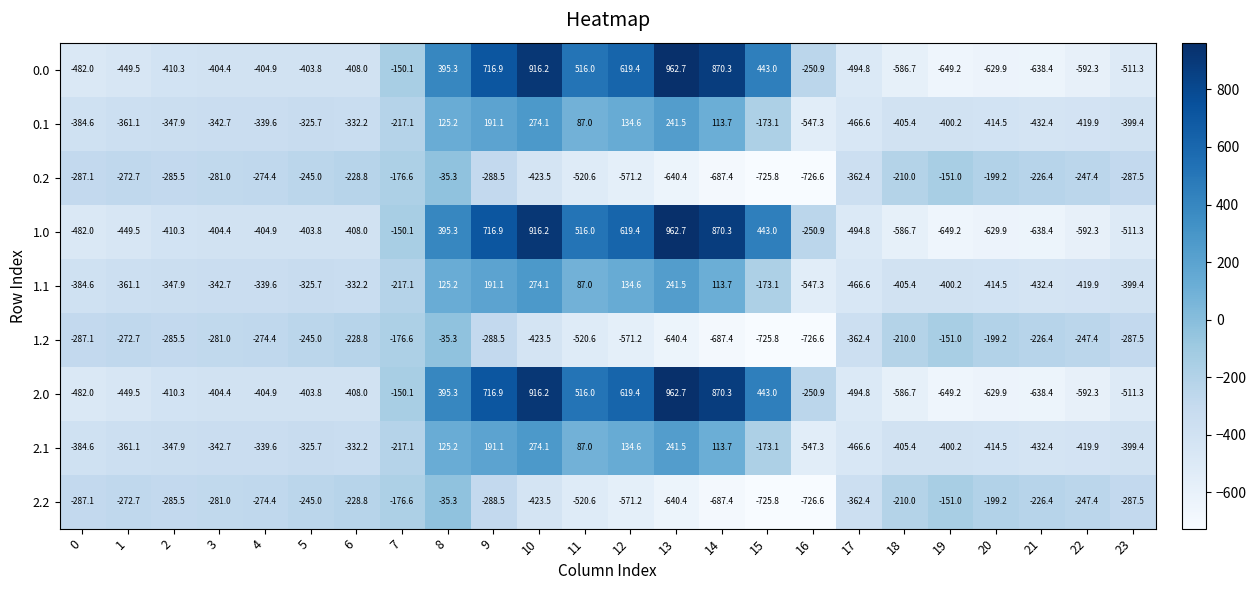

What is the highest value of the 1.0 series?

962.7